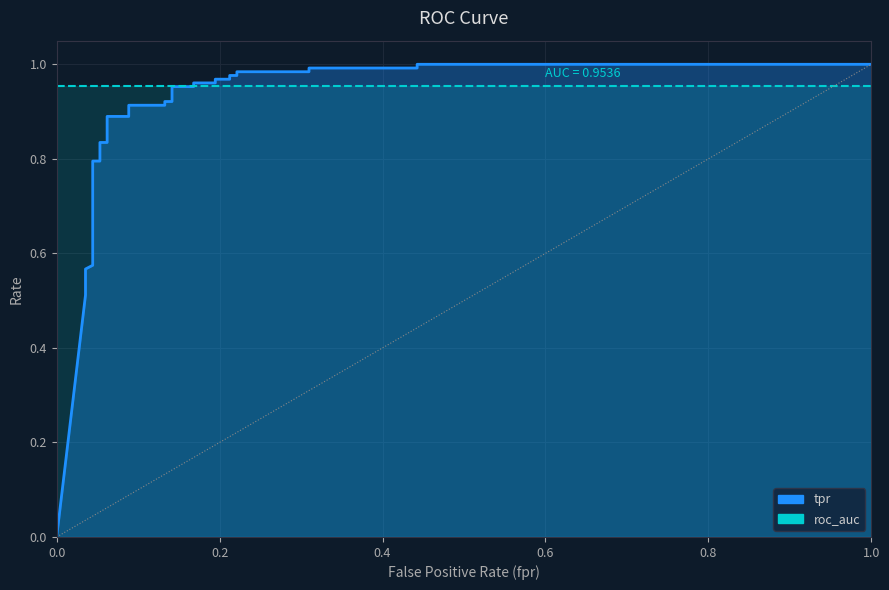

Does the chart display data point markers on the line(s)?

No